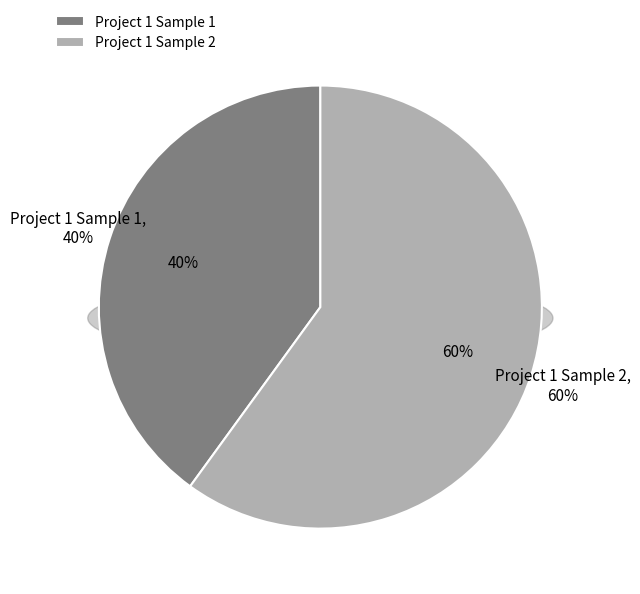

How much of the chart is everything except Project 1 Sample 1?

60.0%